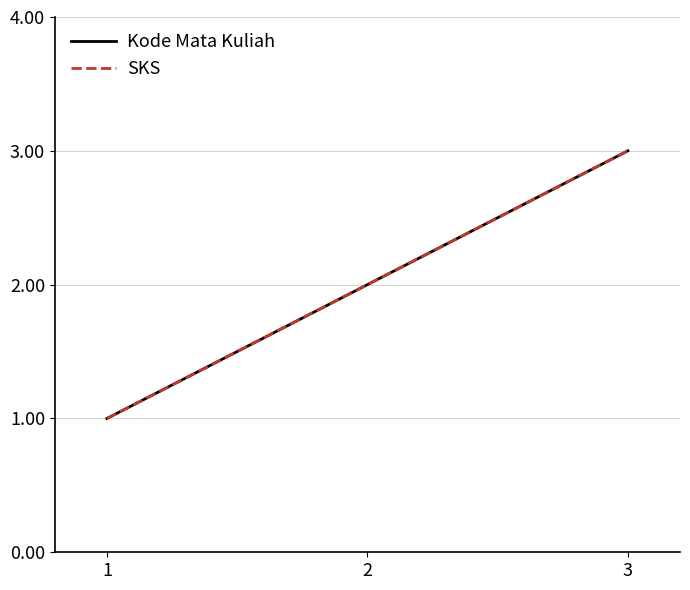

Is this an area chart (filled region under the line)?

No